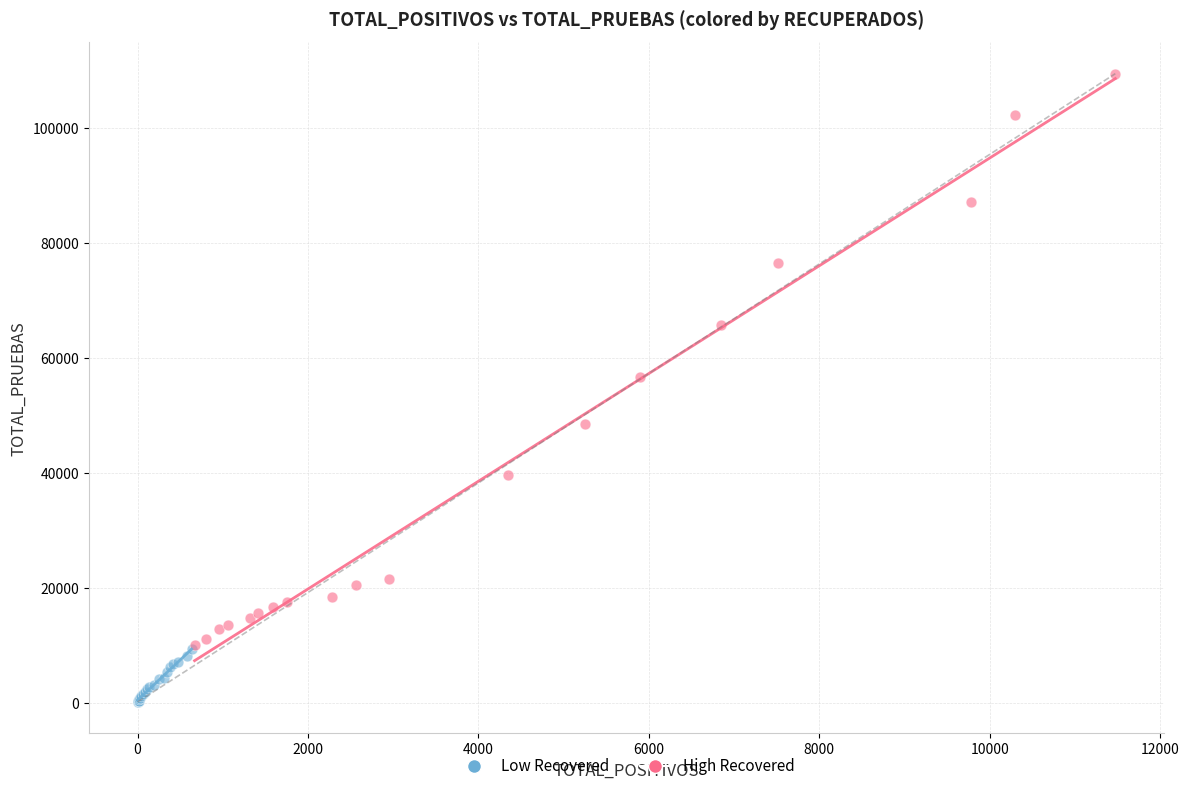

Which series reaches the minimum Y coordinate?

Low Recovered